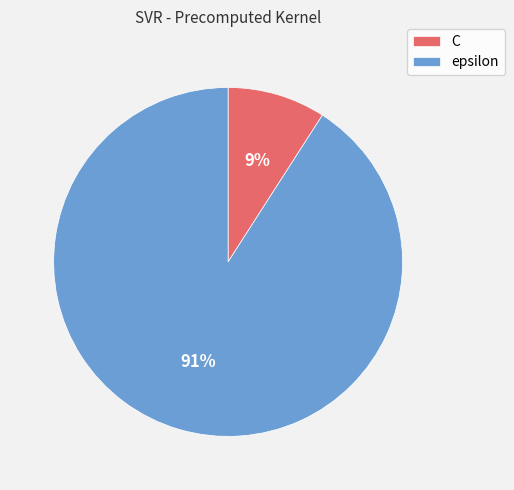

The C slice represents 1% of the pie. True or false?

False